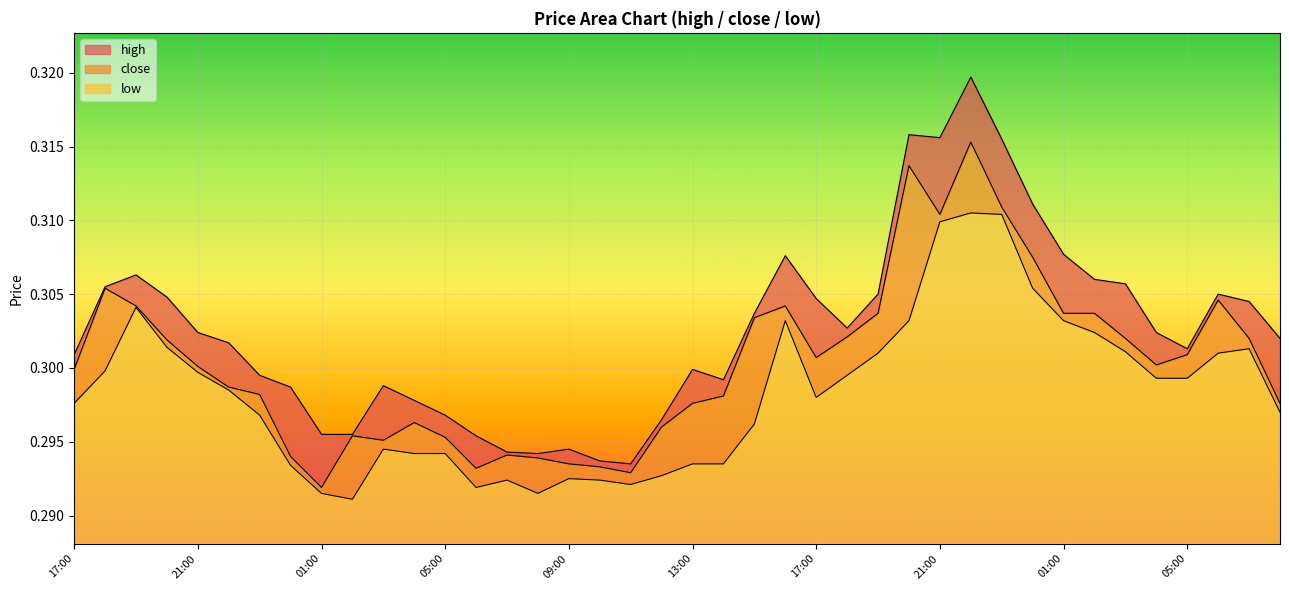

True or false: high has more than 2 interior local peaks.

True